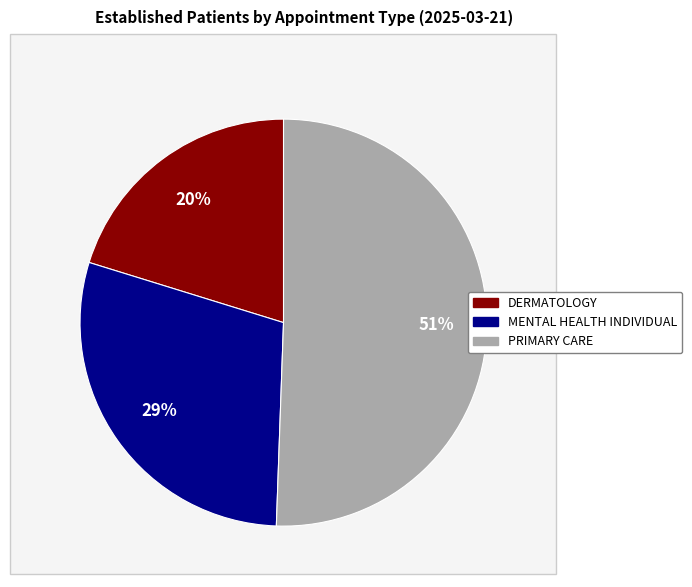

Is there a majority slice in this chart?

Yes